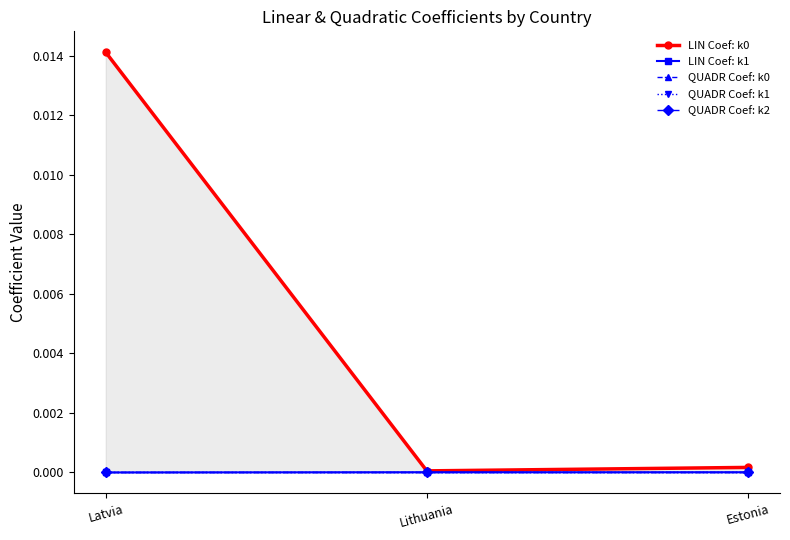

What is the label of the 2nd point from the left?

Lithuania